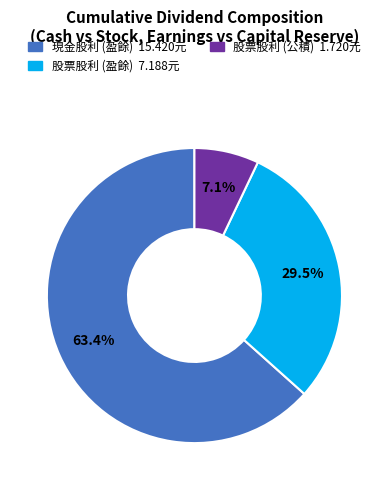

How many segments does this pie chart have?

3